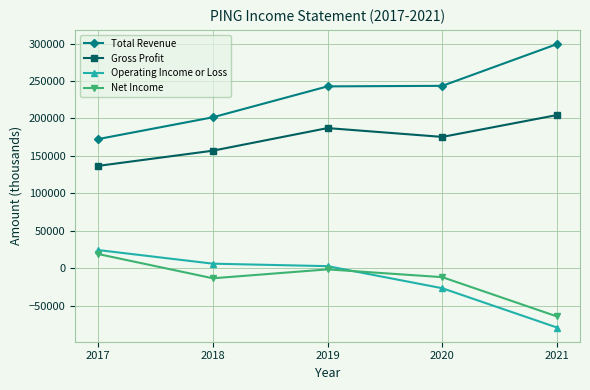

The value of Gross Profit at 2017 is 183132. True or false?

False